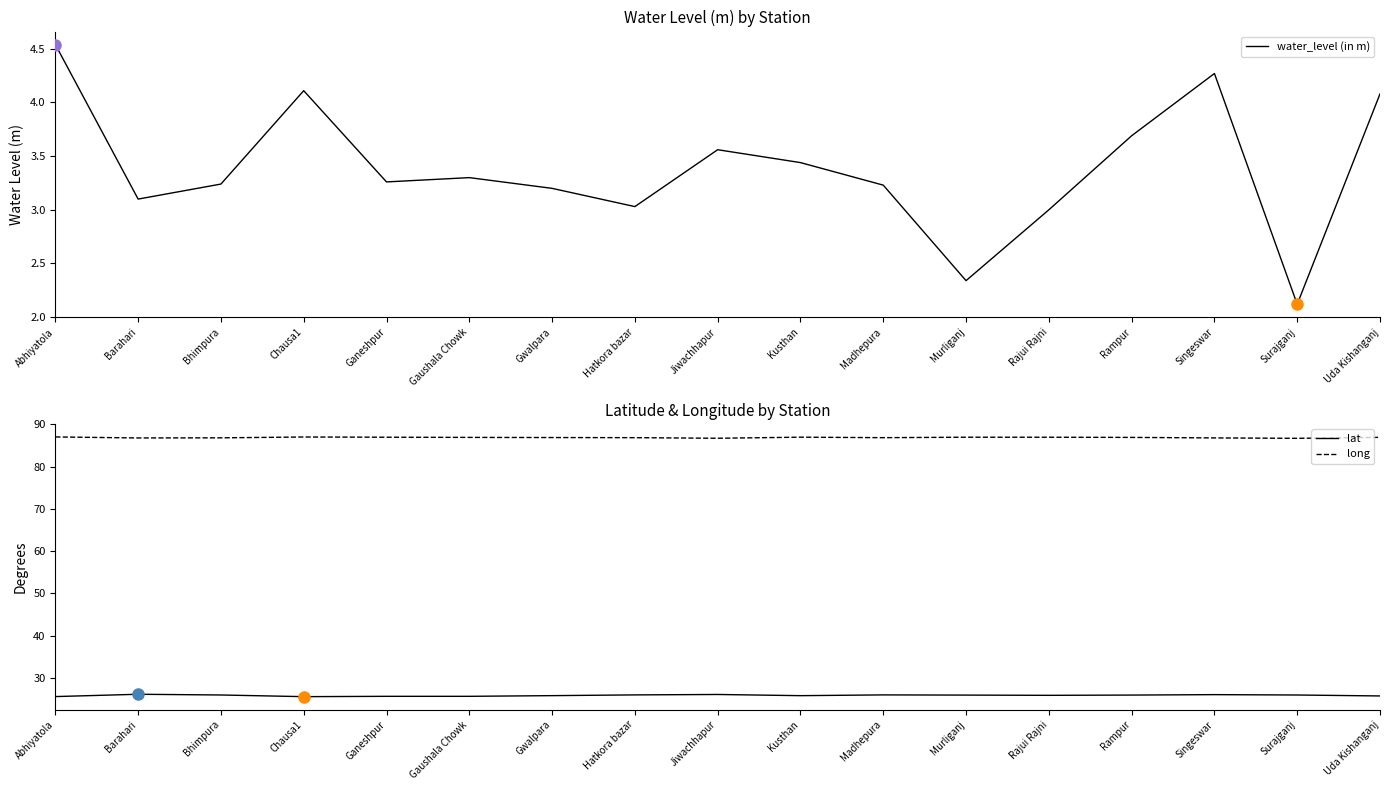

At how many categories does at least one series exceed 56?

17